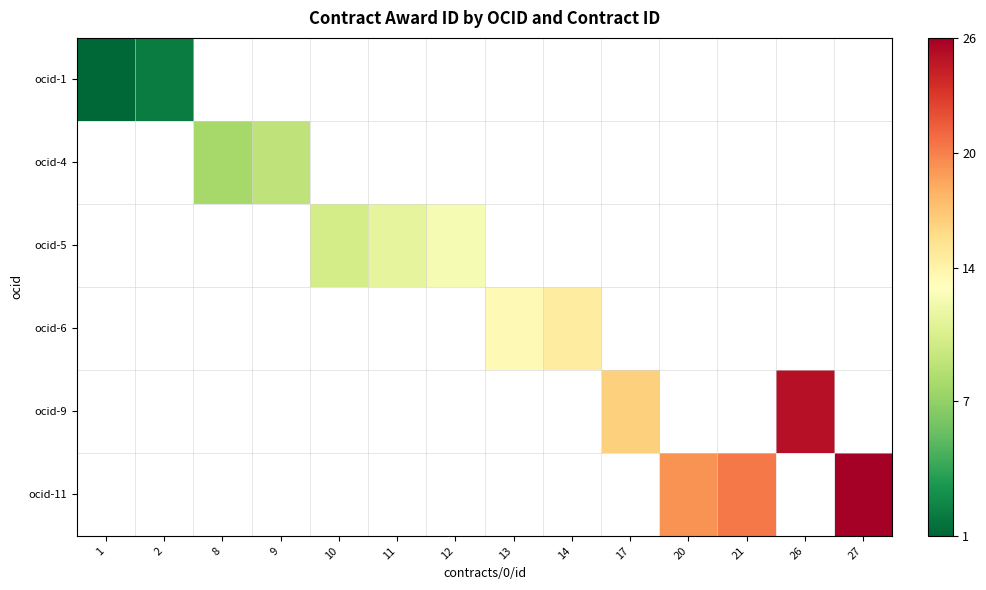

The ocid-9 series shows 16.0 at 17. True or false?

True